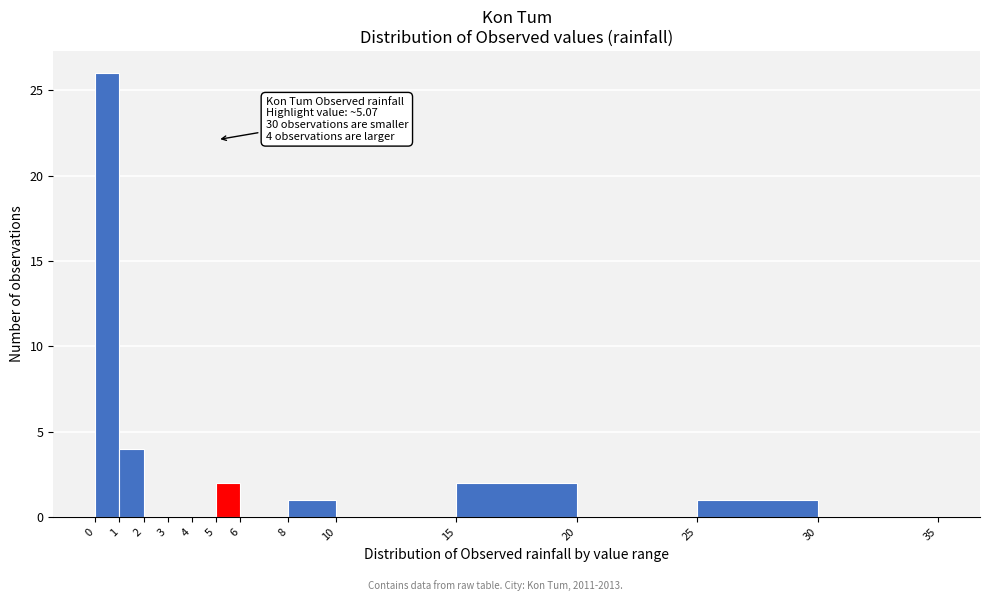

Over which range of the x-axis is the bar tallest?

0 to 1